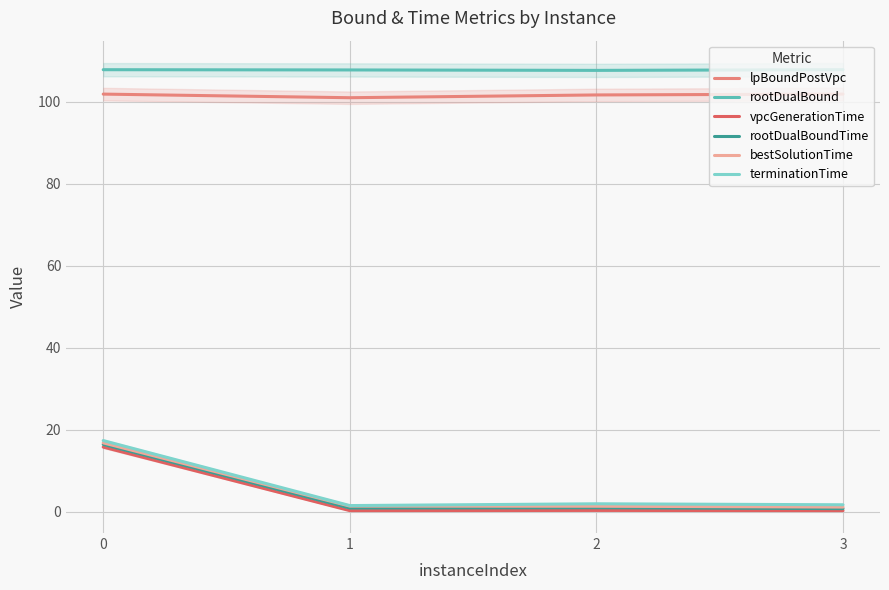

True or false: lpBoundPostVpc has more than 1 interior local peaks.

False